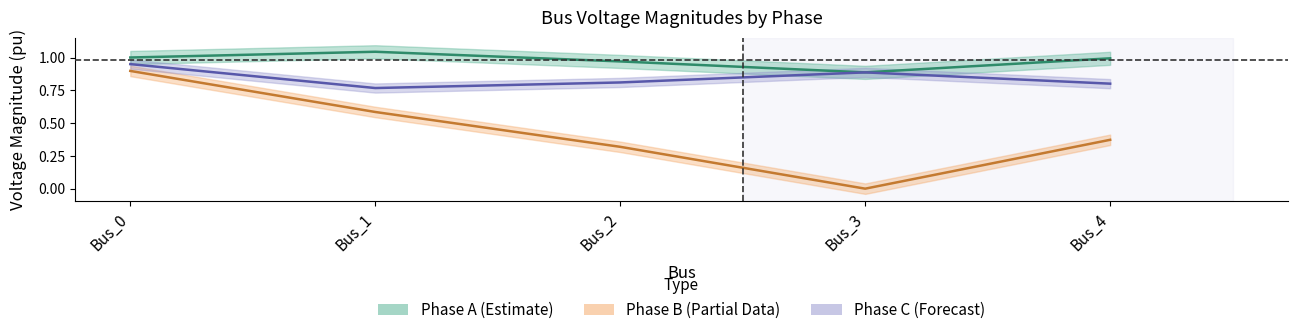

What is the minimum value for Phase A center?

0.9